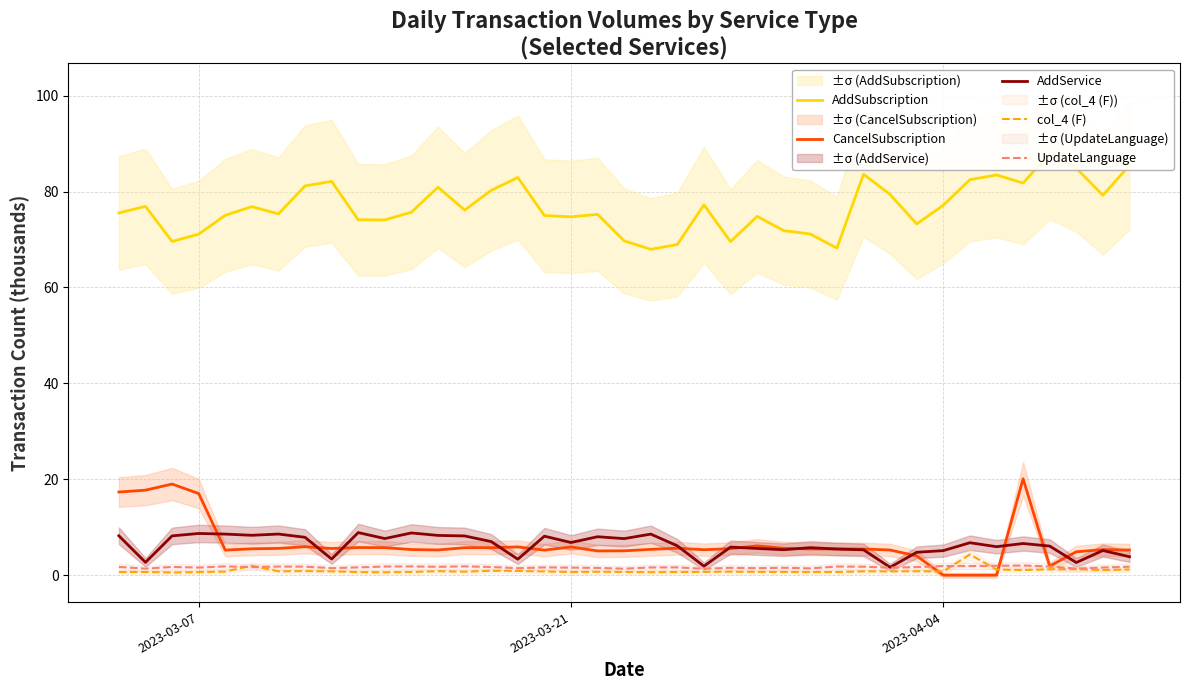

At how many categories does at least one series exceed 73?

30